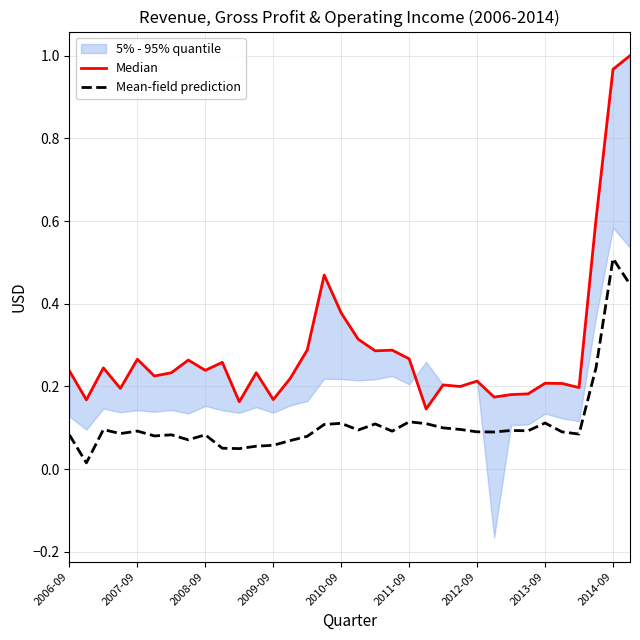

True or false: Median and Mean-field prediction intersect in this chart.

False